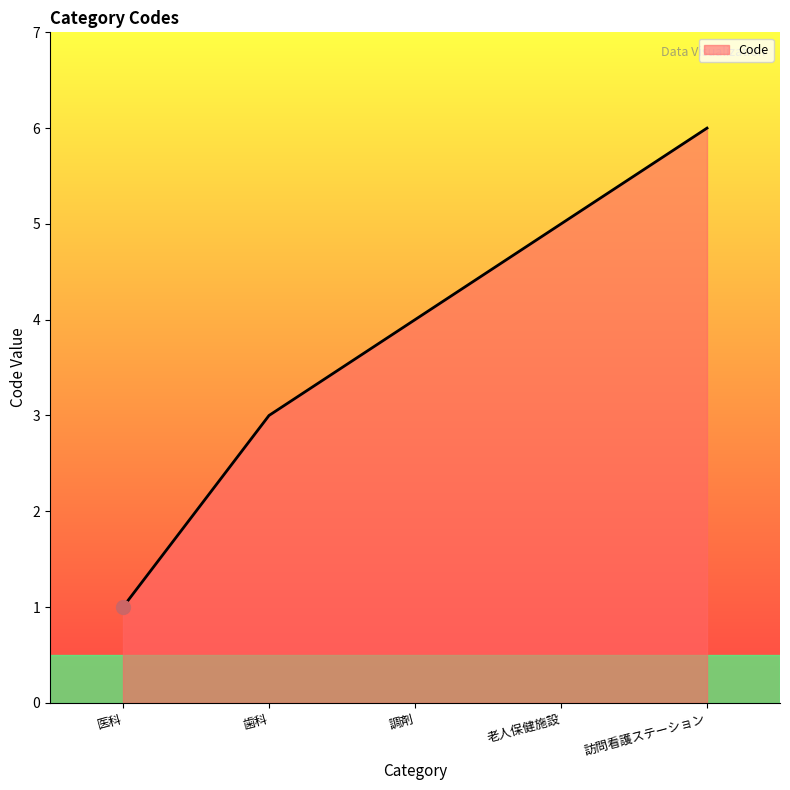

What position from the right is 医科?

5